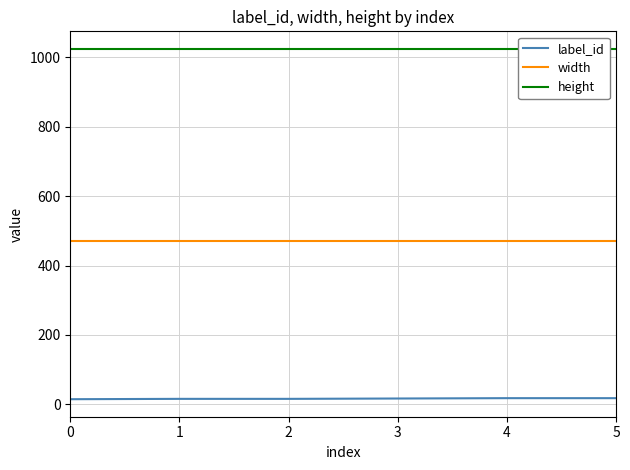

Rank the series at 4 from lowest to highest value.

label_id, width, height